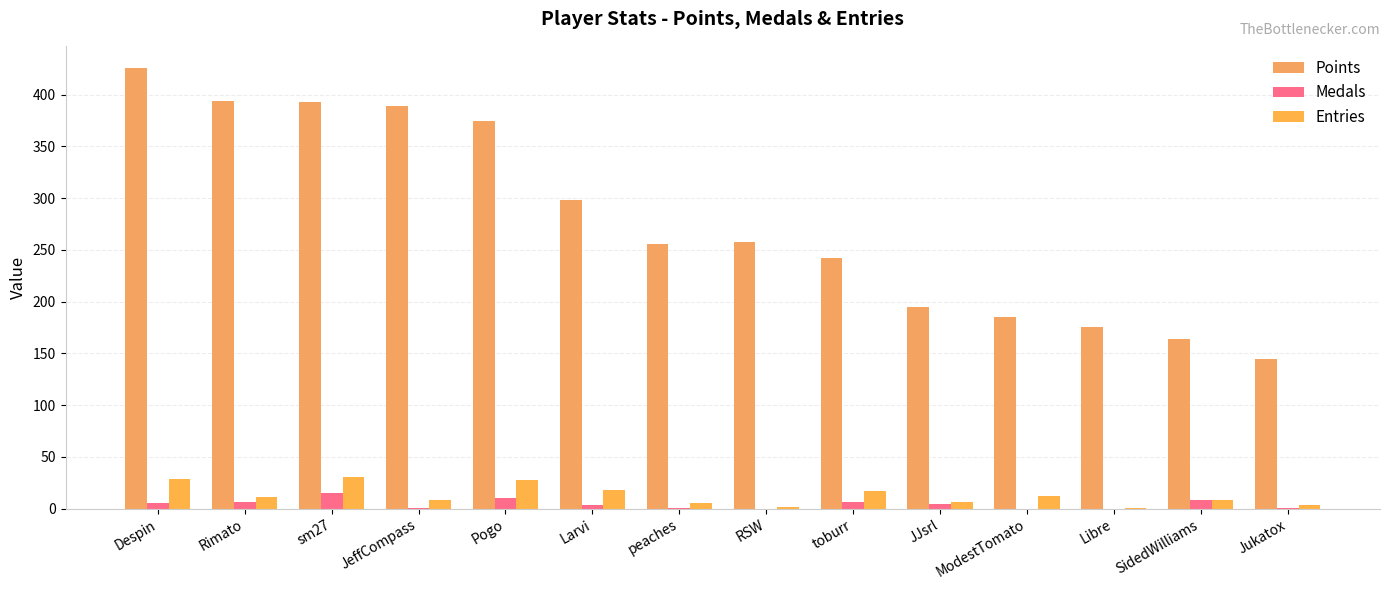

Does the chart contain stacked bars?

No